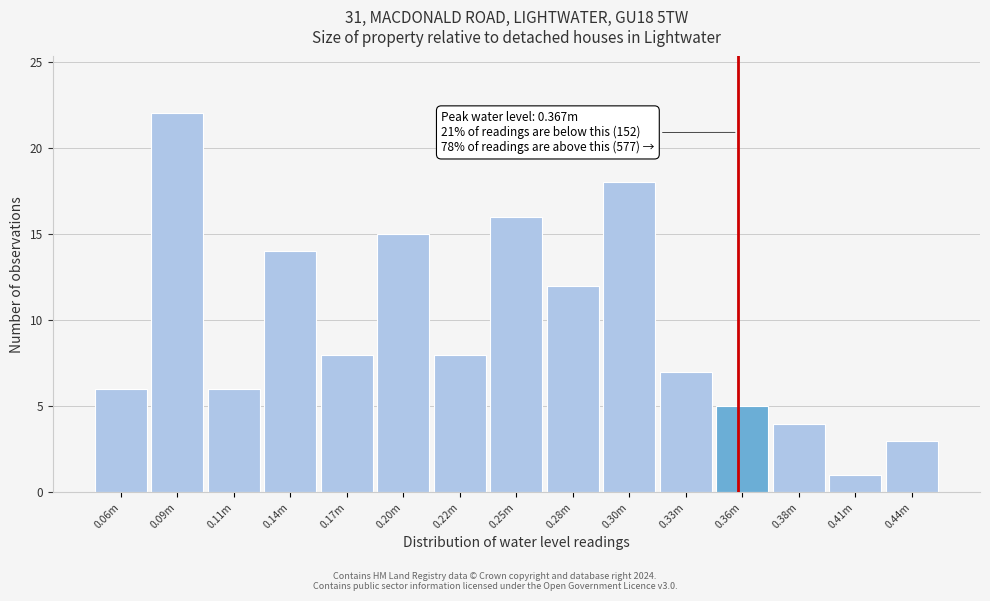

Reading left to right, extract all data points from this chart.

6	22	6	14	8	15	8	16	12	18	7	5	4	1	3